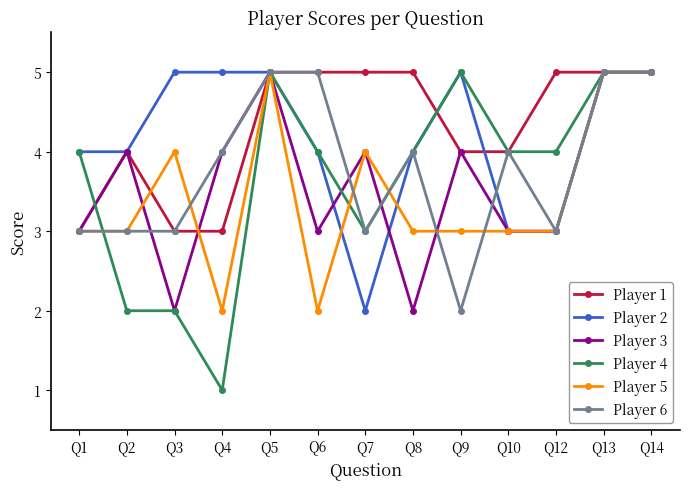

Reading right to left, extract all data points from this chart.

Player 1: Q14=5	Q13=5	Q12=5	Q10=4	Q9=4	Q8=5	Q7=5	Q6=5	Q5=5	Q4=3	Q3=3	Q2=4	Q1=3
Player 2: Q14=5	Q13=5	Q12=3	Q10=3	Q9=5	Q8=4	Q7=2	Q6=4	Q5=5	Q4=5	Q3=5	Q2=4	Q1=4
Player 3: Q14=5	Q13=5	Q12=3	Q10=3	Q9=4	Q8=2	Q7=4	Q6=3	Q5=5	Q4=4	Q3=2	Q2=4	Q1=3
Player 4: Q14=5	Q13=5	Q12=4	Q10=4	Q9=5	Q8=4	Q7=3	Q6=4	Q5=5	Q4=1	Q3=2	Q2=2	Q1=4
Player 5: Q14=5	Q13=5	Q12=3	Q10=3	Q9=3	Q8=3	Q7=4	Q6=2	Q5=5	Q4=2	Q3=4	Q2=3	Q1=3
Player 6: Q14=5	Q13=5	Q12=3	Q10=4	Q9=2	Q8=4	Q7=3	Q6=5	Q5=5	Q4=4	Q3=3	Q2=3	Q1=3